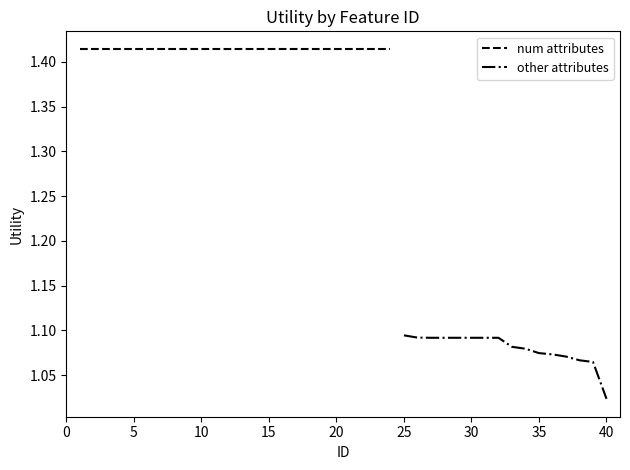

Reading left to right, extract all data points from this chart.

1.4	1.4	1.4	1.4	1.4	1.4	1.4	1.4	1.4	1.4	1.4	1.4	1.4	1.4	1.4	1.4	1.4	1.4	1.4	1.4	1.4	1.4	1.4	1.4	1.1	1.1	1.1	1.1	1.1	1.1	1.1	1.1	1.1	1.1	1.1	1.1	1.1	1.1	1.1	1.0